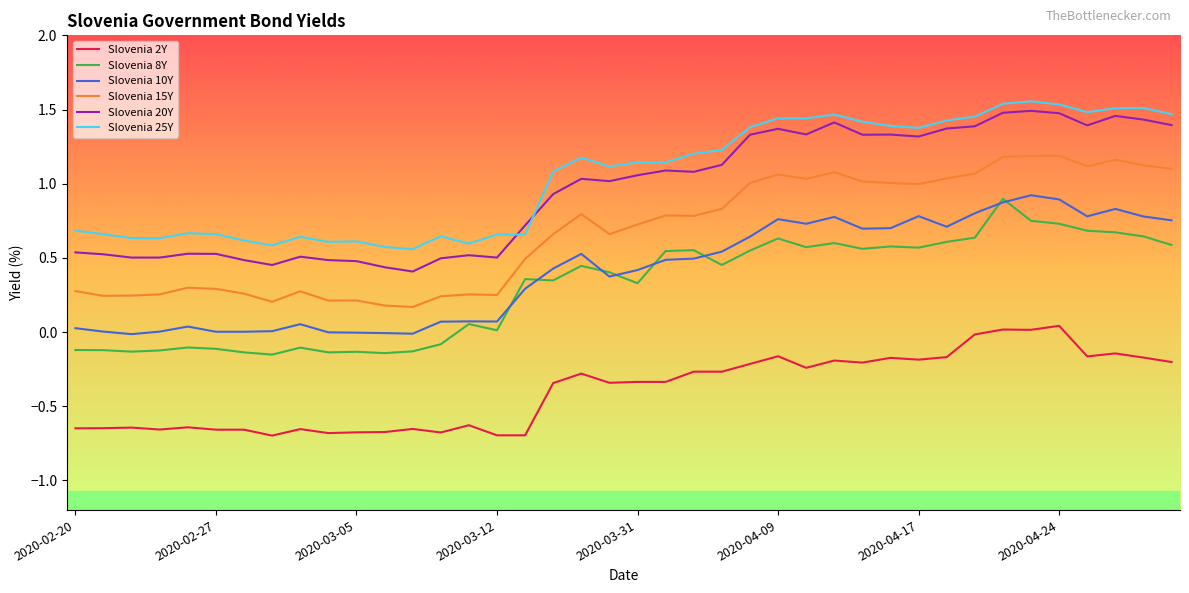

True or false: Slovenia 2Y and Slovenia 25Y intersect in this chart.

False